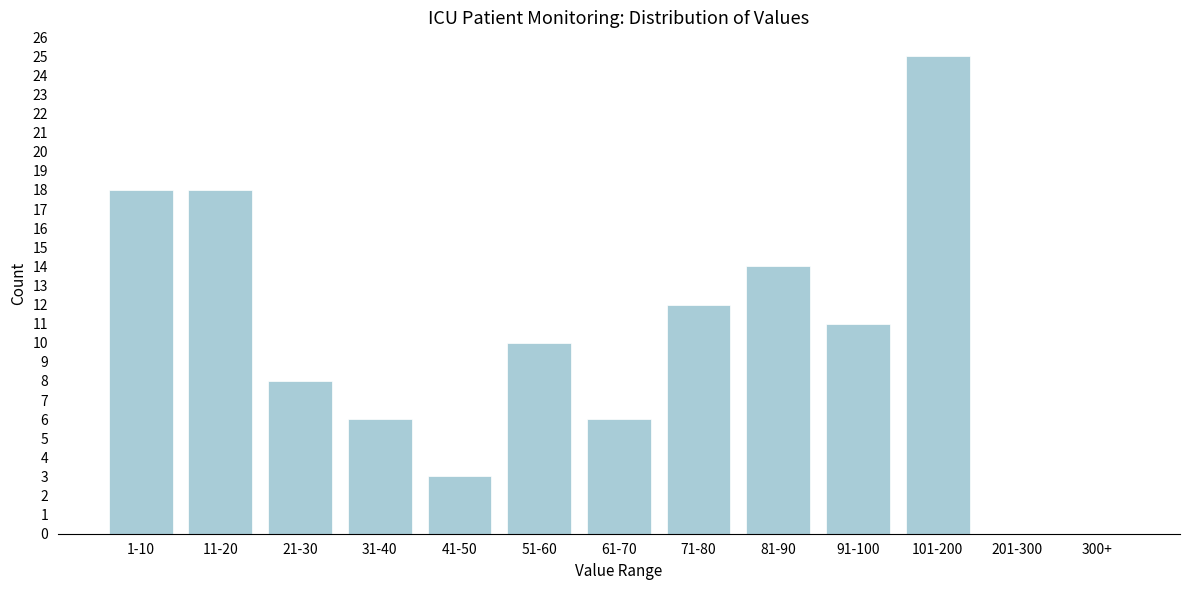

Reading left to right, list all the values displayed in this chart.

1-10=18	11-20=18	21-30=8	31-40=6	41-50=3	51-60=10	61-70=6	71-80=12	81-90=14	91-100=11	101-200=25	201-300=0	300+=0